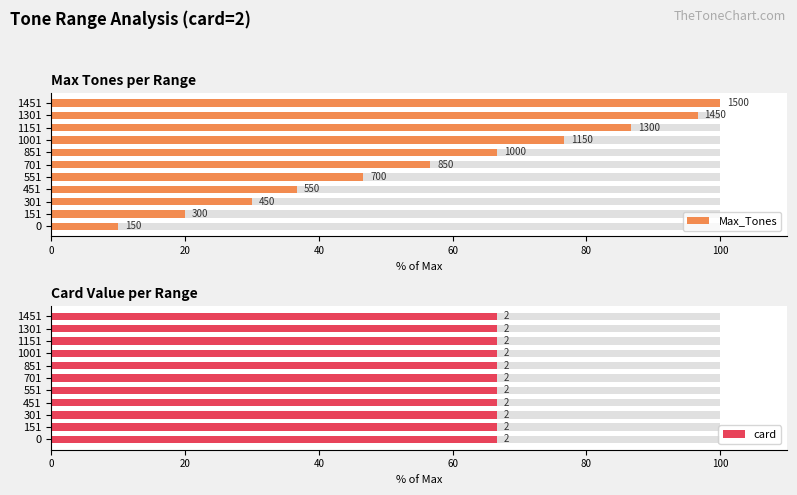

The Max_Tones series shows 6.9 at 0. True or false?

False